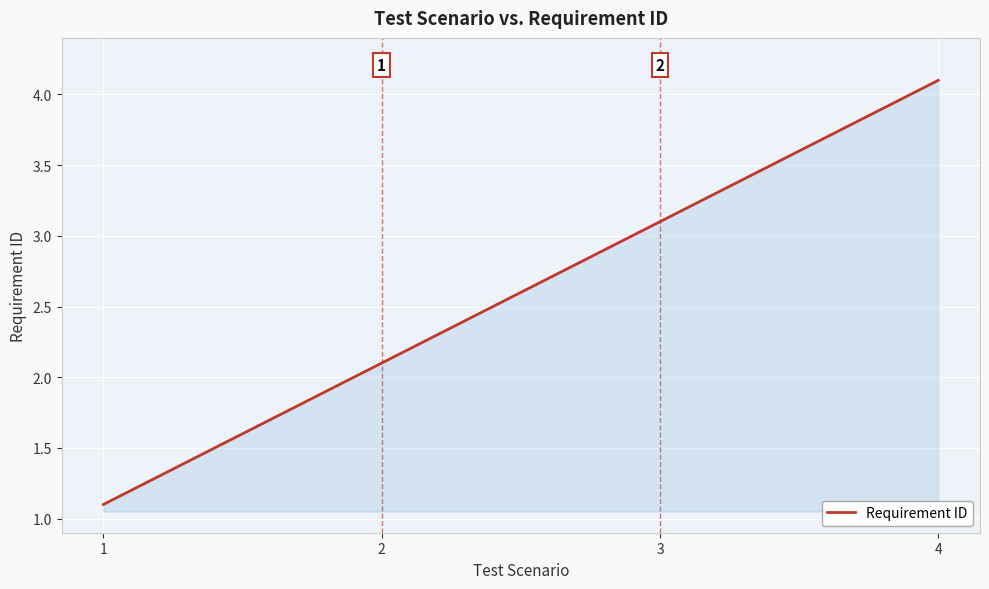

The chart shows a value of 1.6 at 1. True or false?

False